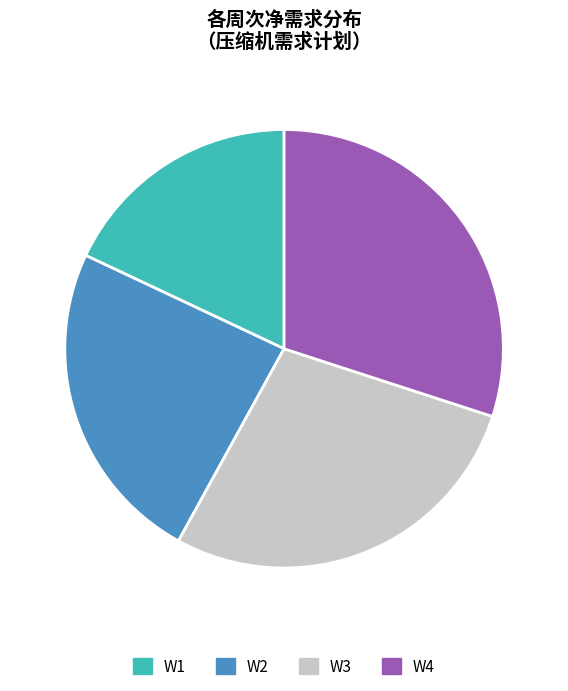

Rank the categories by value from highest to lowest.

W4, W3, W2, W1